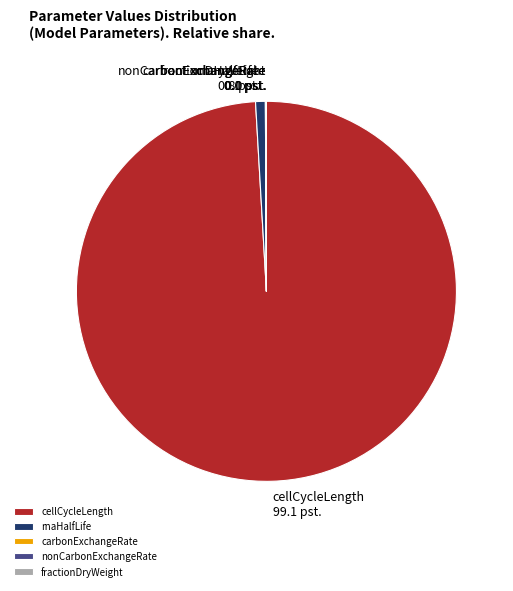

Which category has the biggest portion of the pie?

cellCycleLength